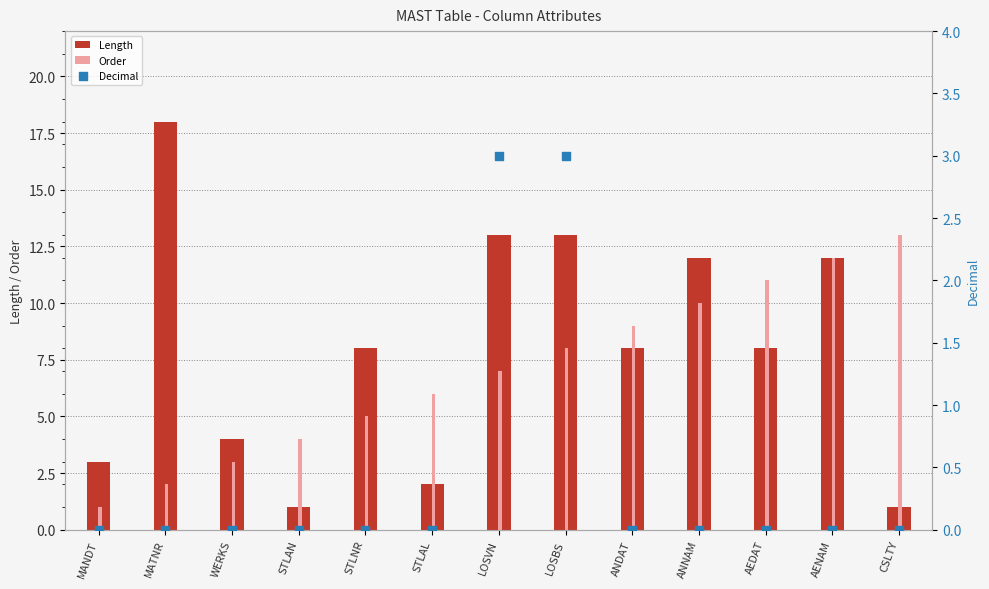

Which series has the widest spread of Y values?

Length